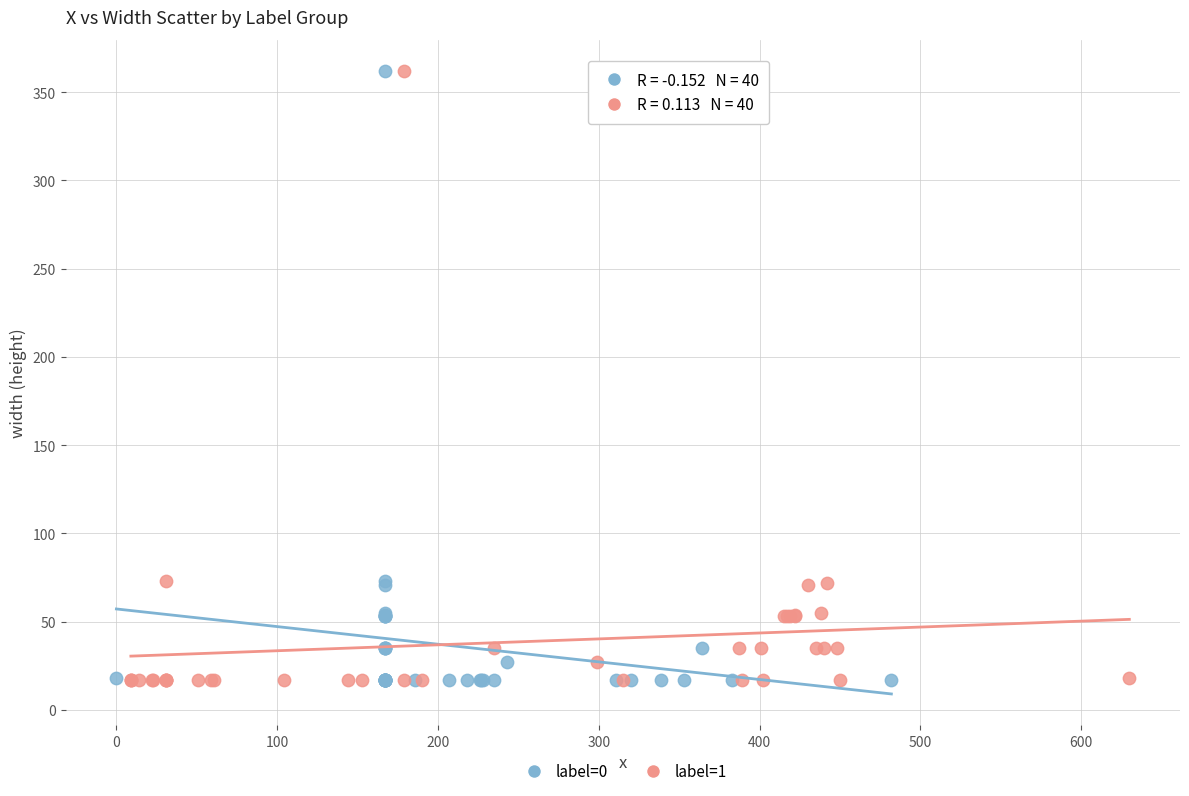

What are all the series names shown in the legend?

label=0, label=1